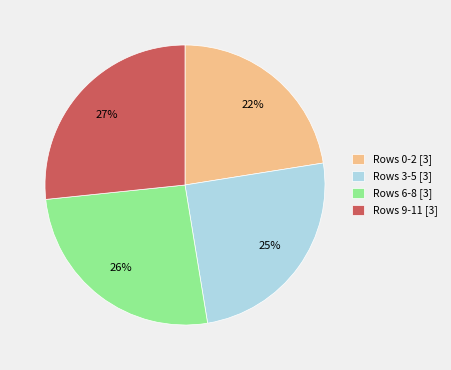

To the nearest percent, what portion does Rows 3-5 [3] represent?

25%